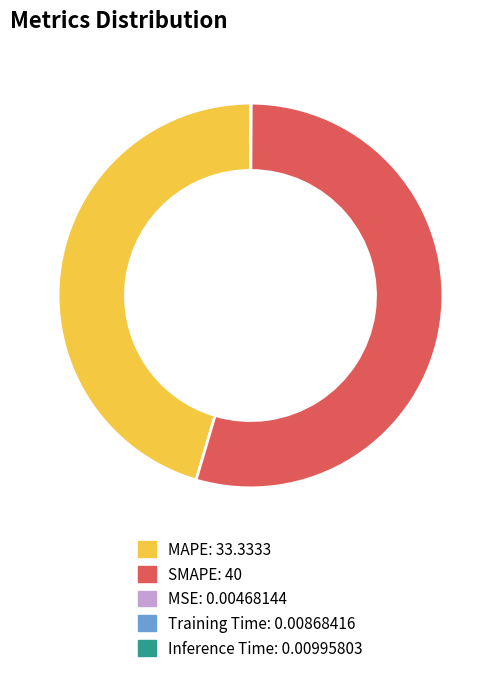

Is MAPE the majority of the pie?

No